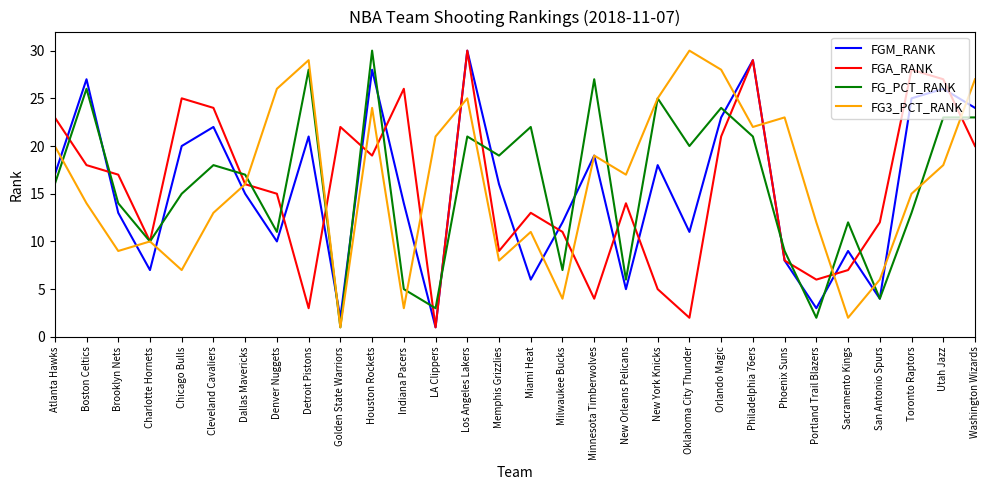

The value of FG3_PCT_RANK at New York Knicks is 25. True or false?

True